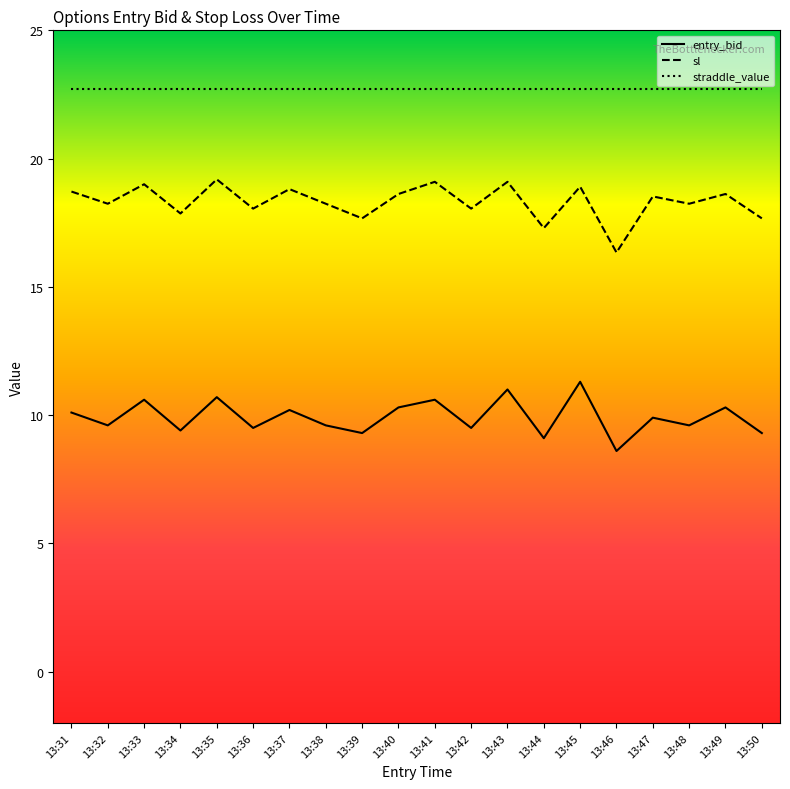

In entry_bid, how many points are lower than both neighbors (excluding endpoints)?

8